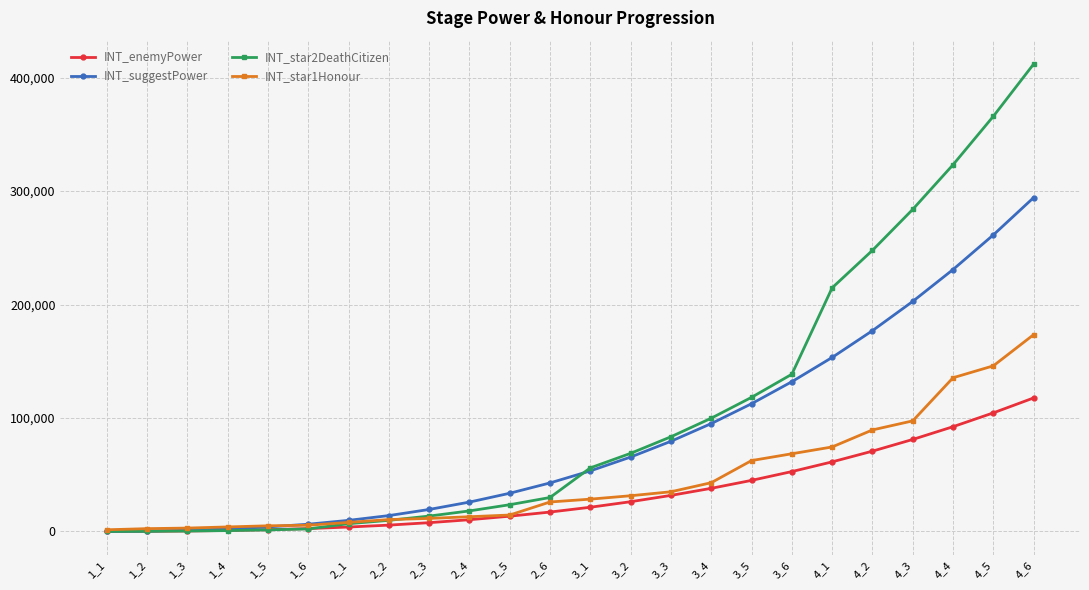

At which label does INT_star1Honour reach its peak?

4_6